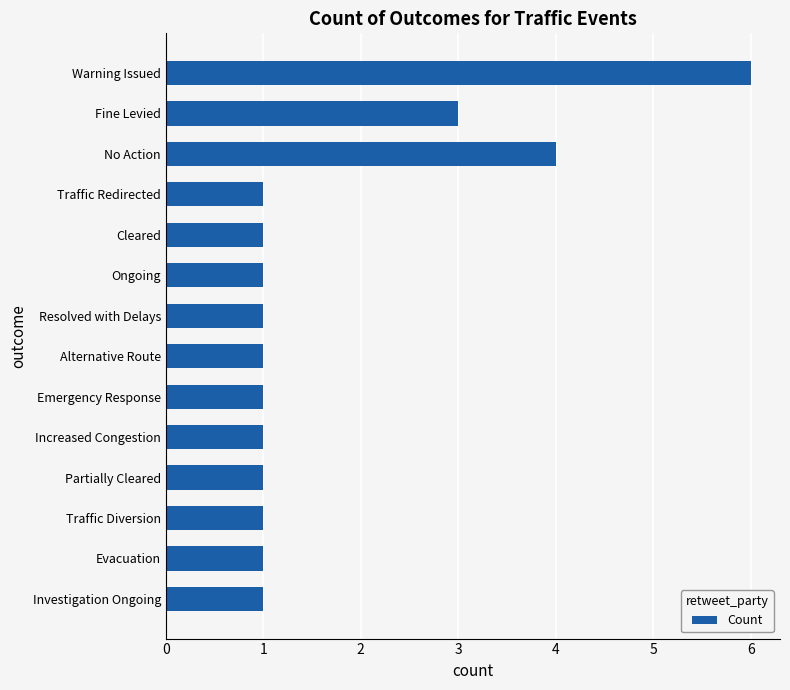

What is the value of the 11th bar from the top?

1